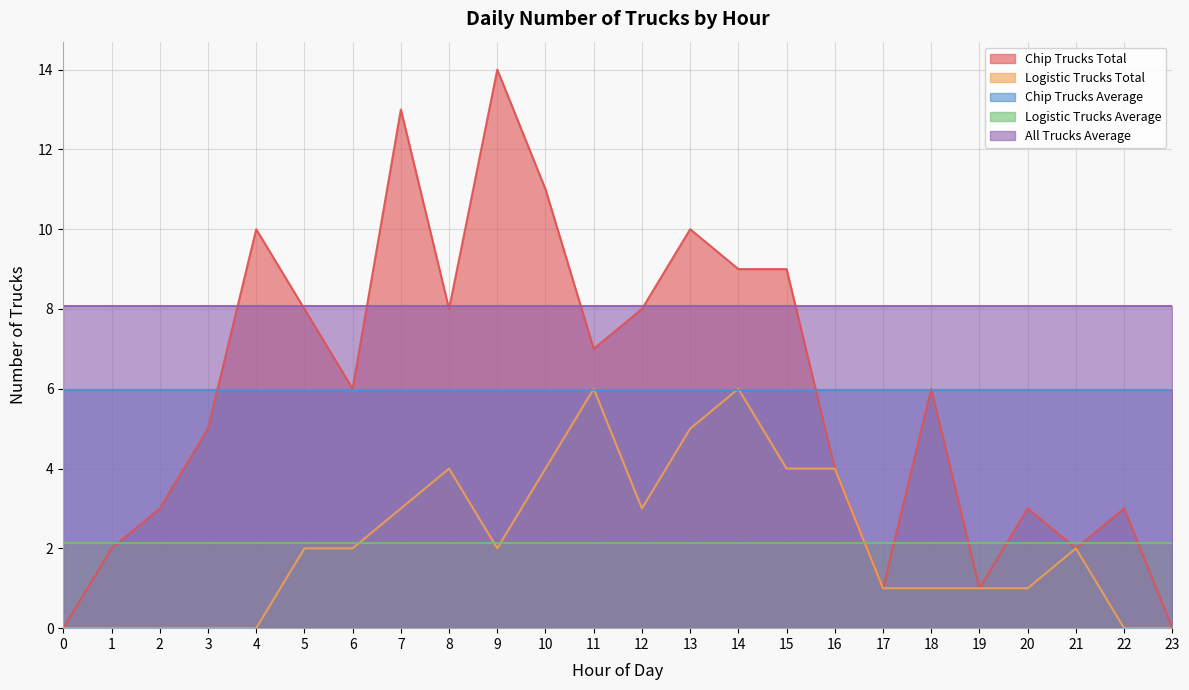

The Chip Trucks Total series shows 3.8 at 18. True or false?

False